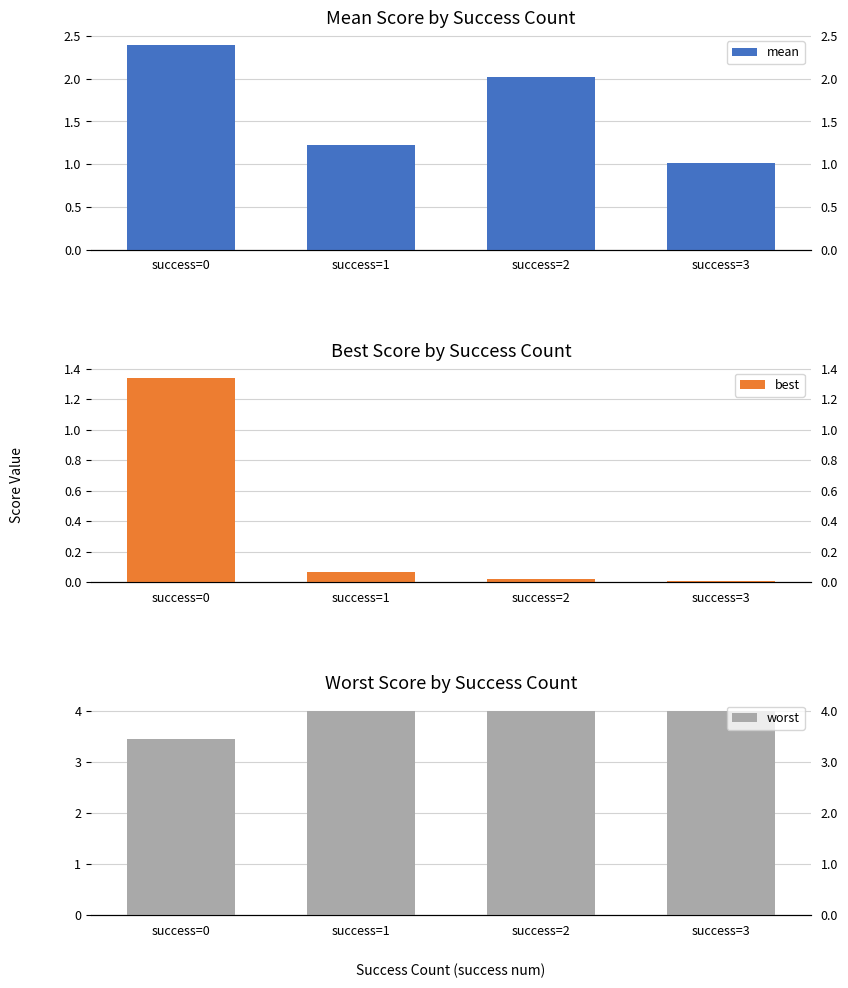

At which category is the sum across all series the highest?

success=0